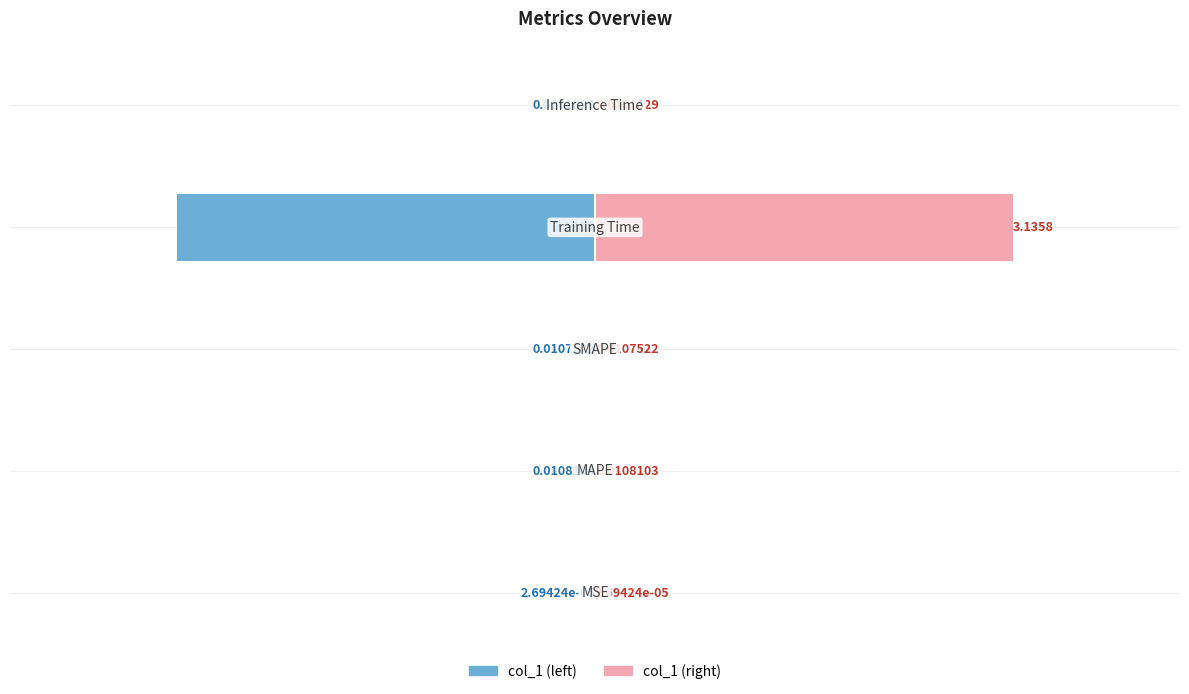

Which series has the largest total across all categories?

col_1 (right)